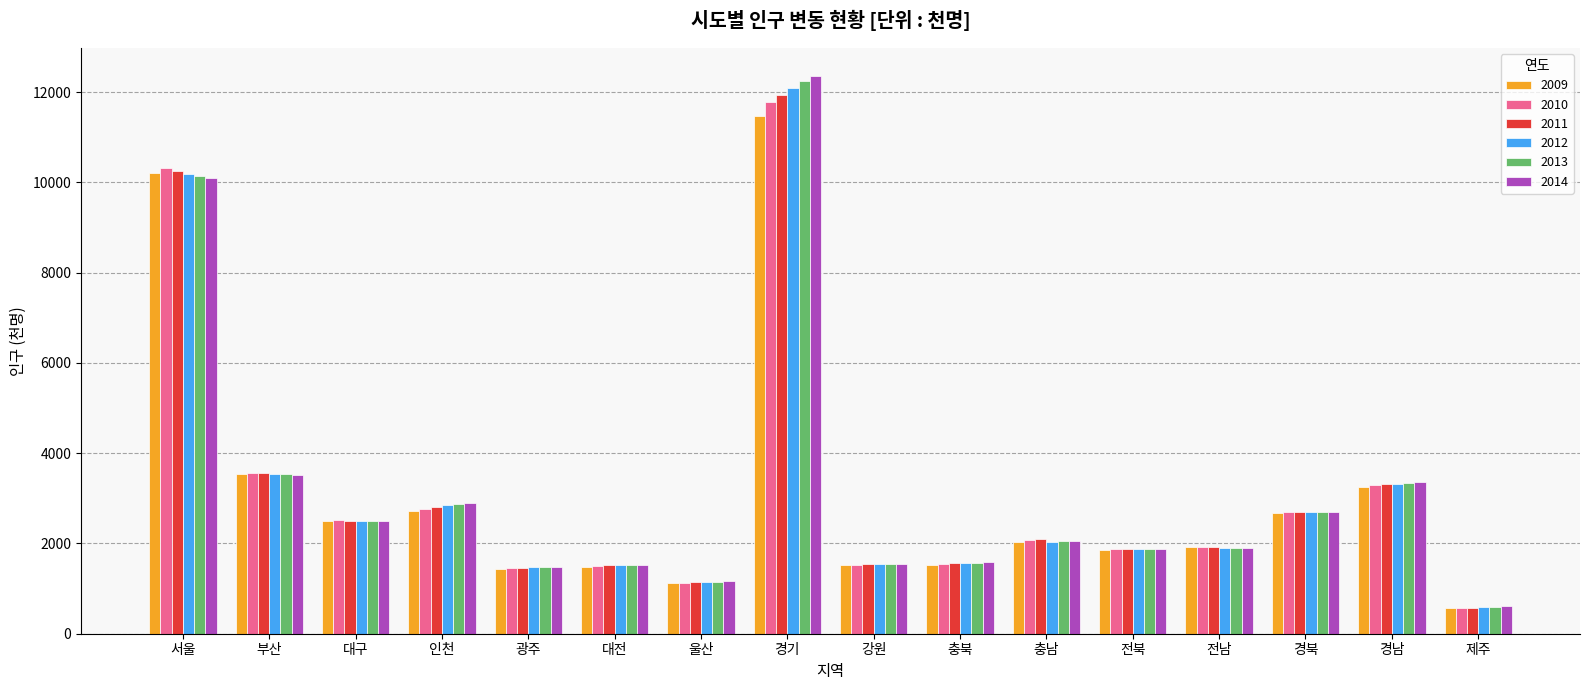

The value of 2012 at 충북 is 1566. True or false?

True